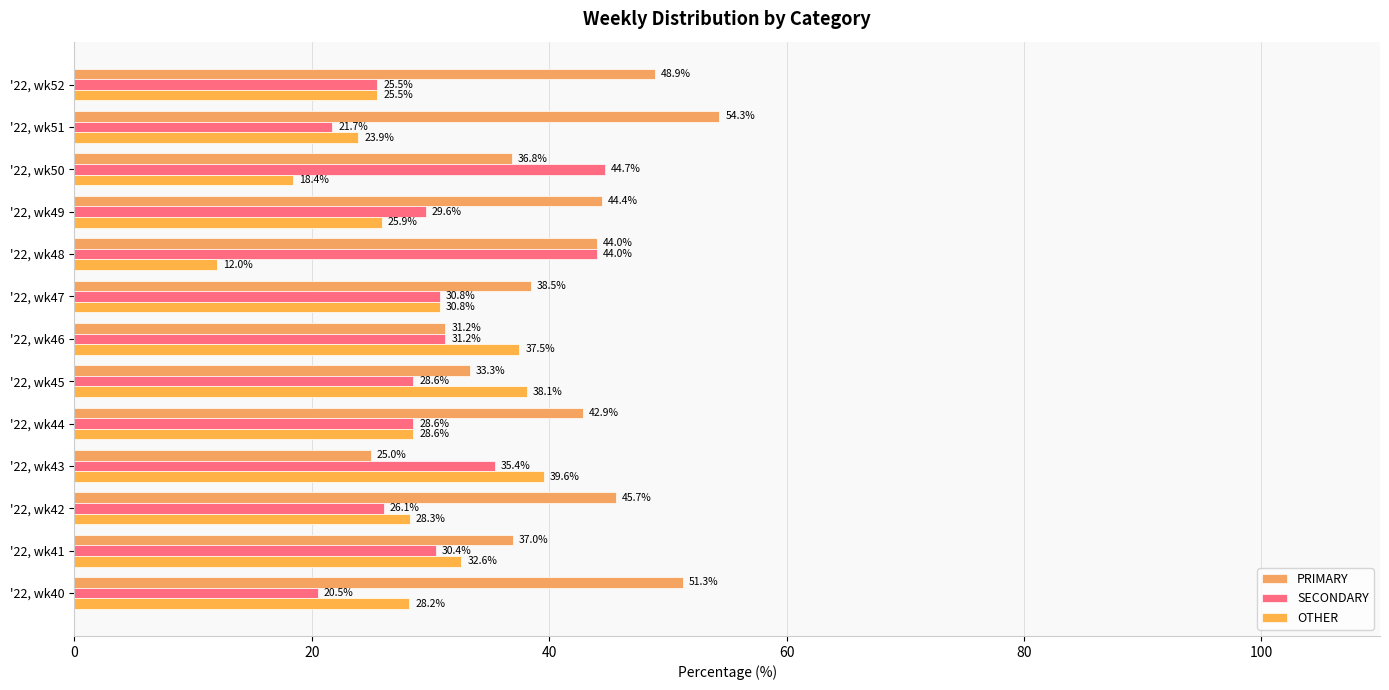

How many values in the PRIMARY series exceed 42?

7